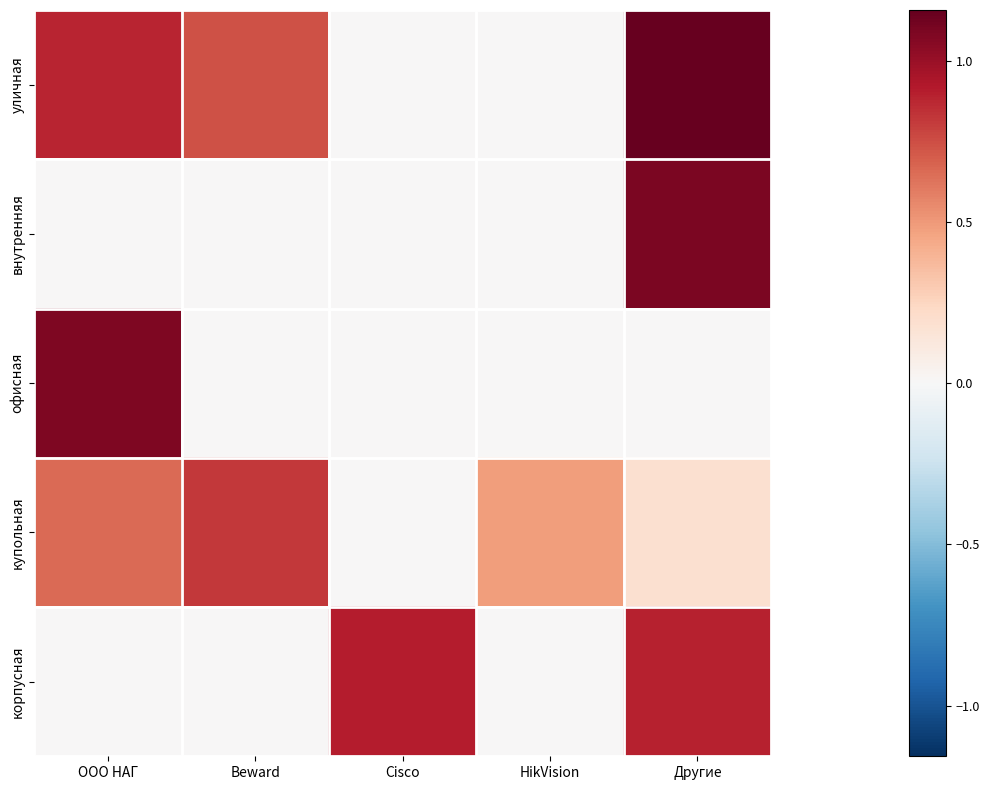

Which series has the largest total across all categories?

уличная